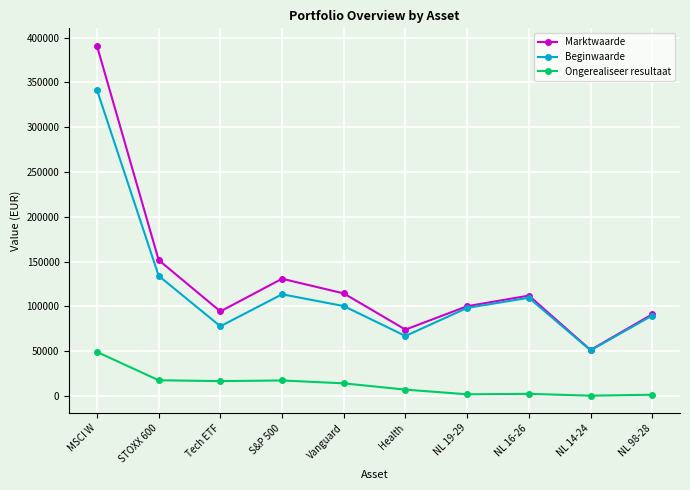

Where is the first local minimum for Beginwaarde?

Tech ETF